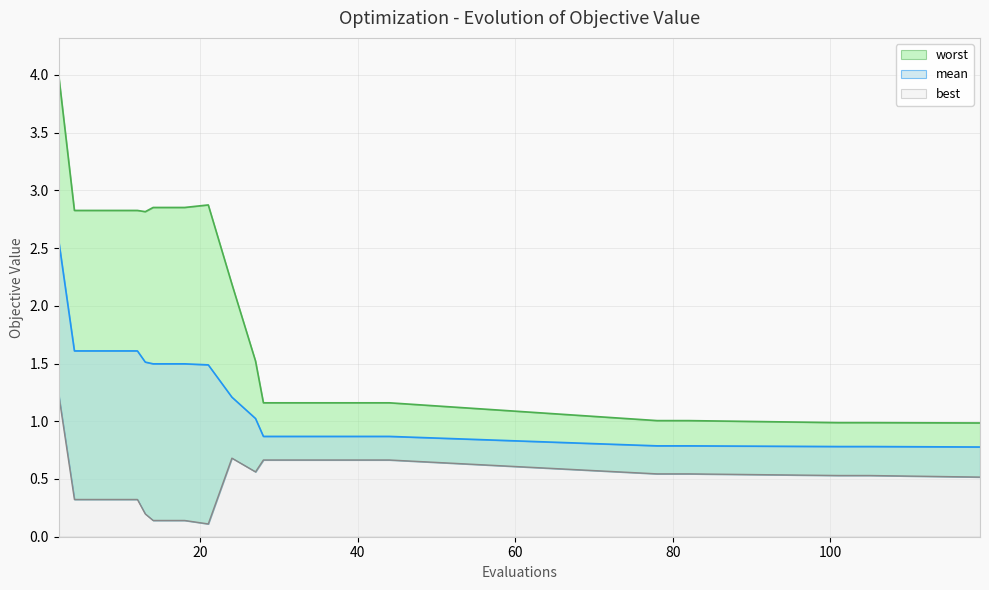

Rank the series by their average value, from lowest to highest.

best, mean, worst